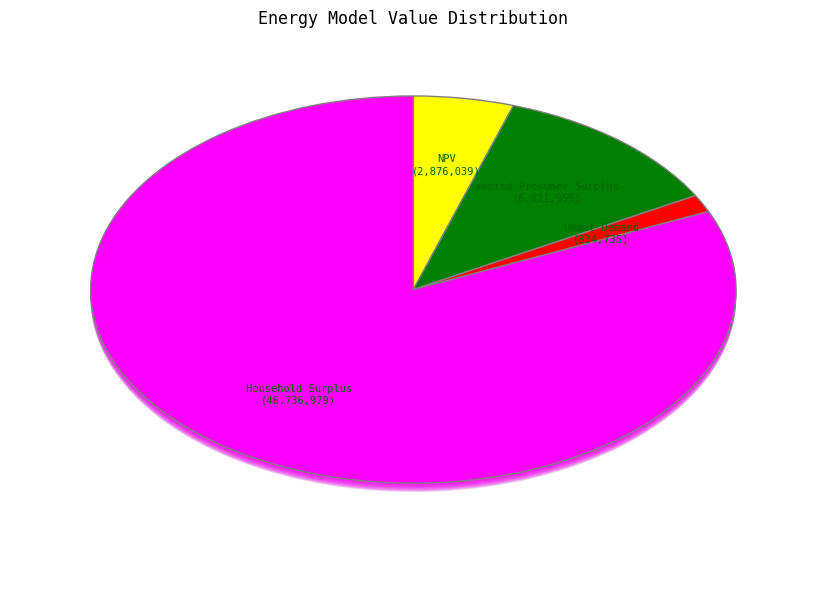

To the nearest percent, what is the average slice percentage?

25%